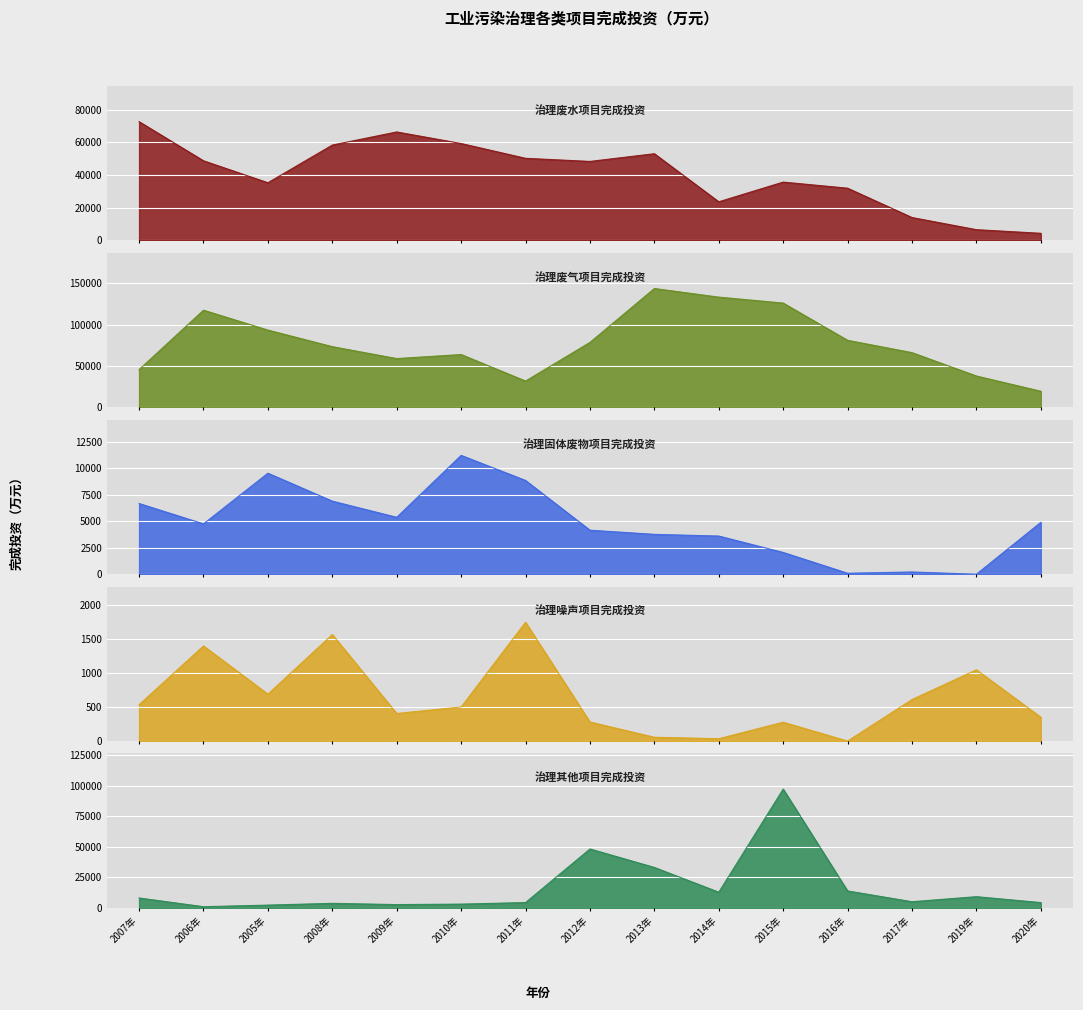

What is the difference between the 治理废气项目完成投资 values at 2016年 and 2019年?

43166